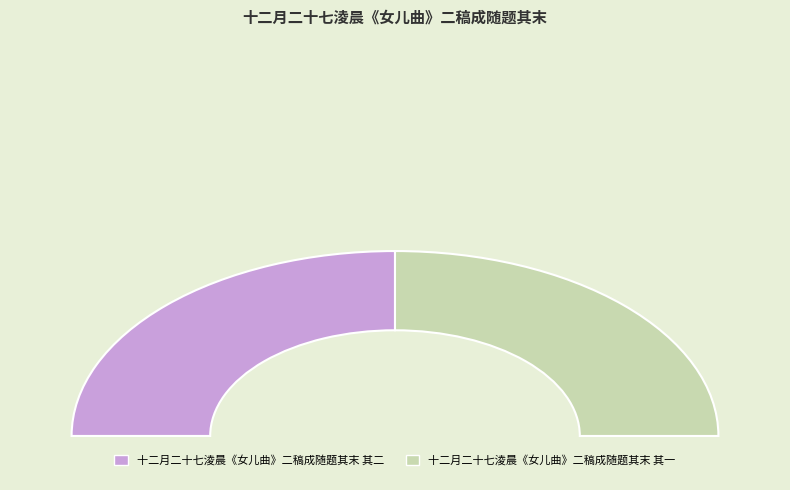

How many slices are in this pie chart?

2